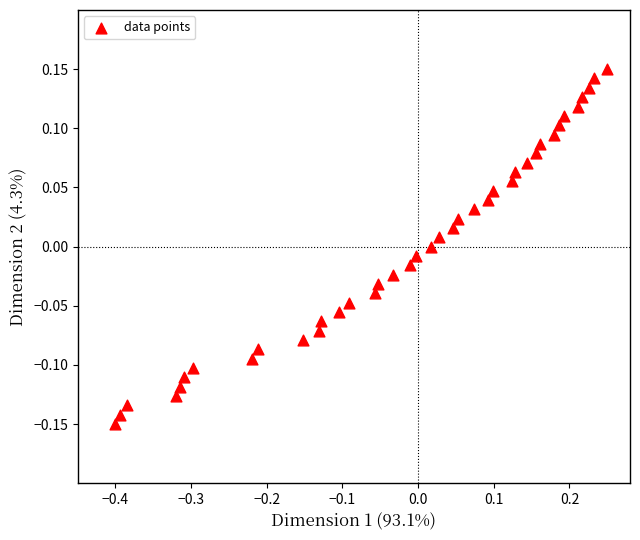

What is the range of Y values (max minus min)?

0.3